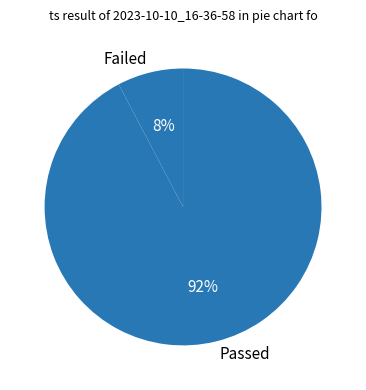

Do Failed and Passed together represent more than half of the pie?

Yes